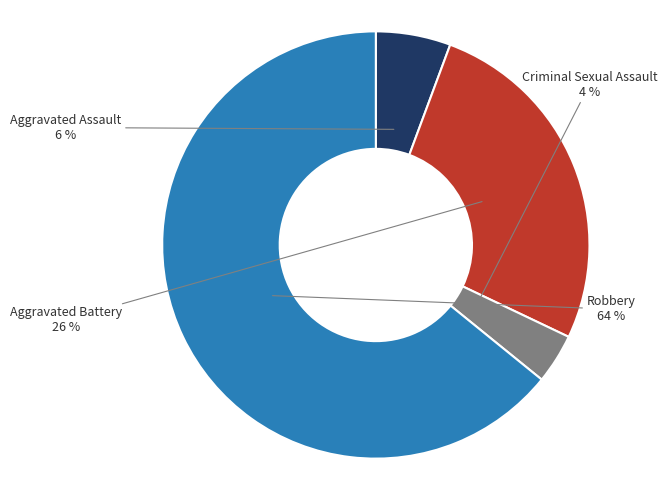

Does any single category account for the majority?

Yes